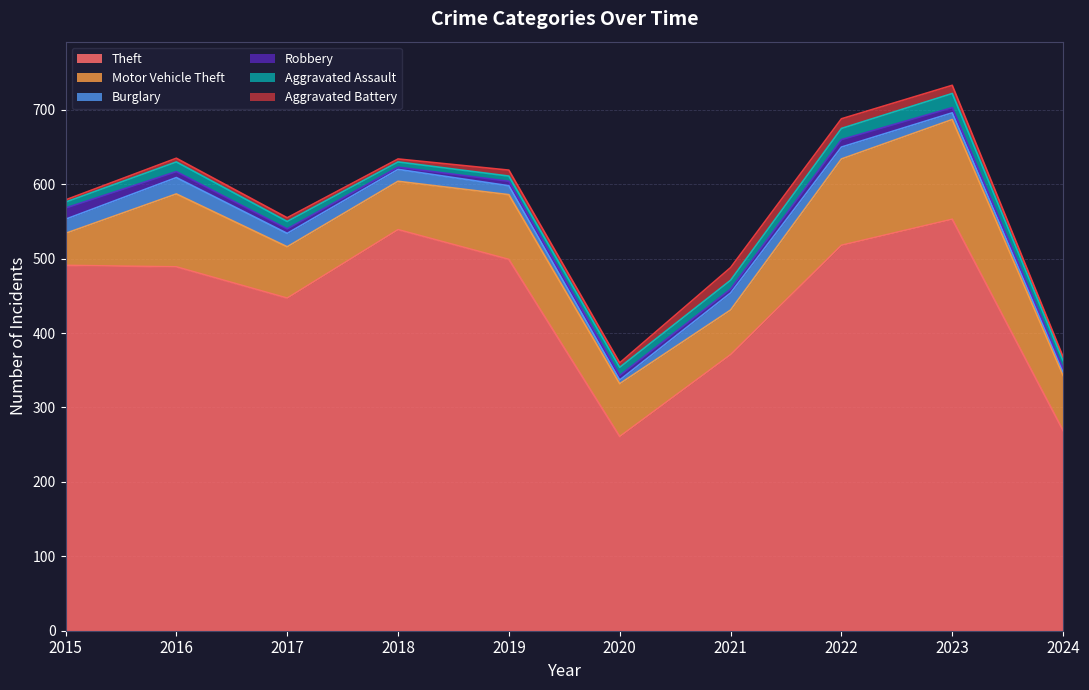

Which series changed the most between 2016 and 2017?

Theft